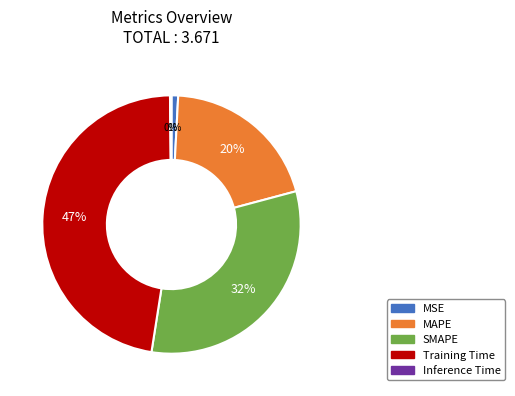

To the nearest percent, what portion does SMAPE represent?

32%